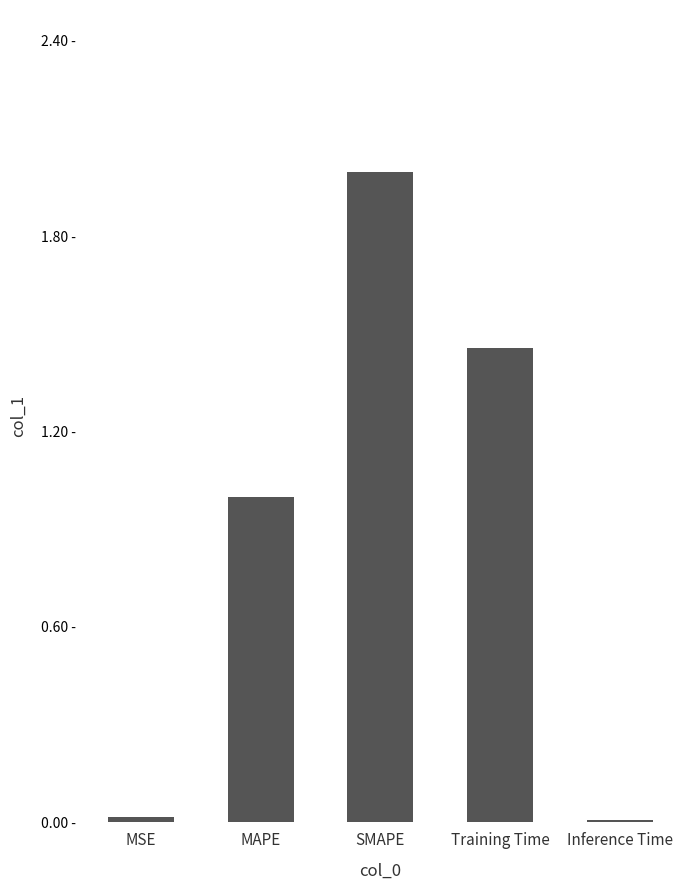

The value at Inference Time is 0.0. True or false?

True